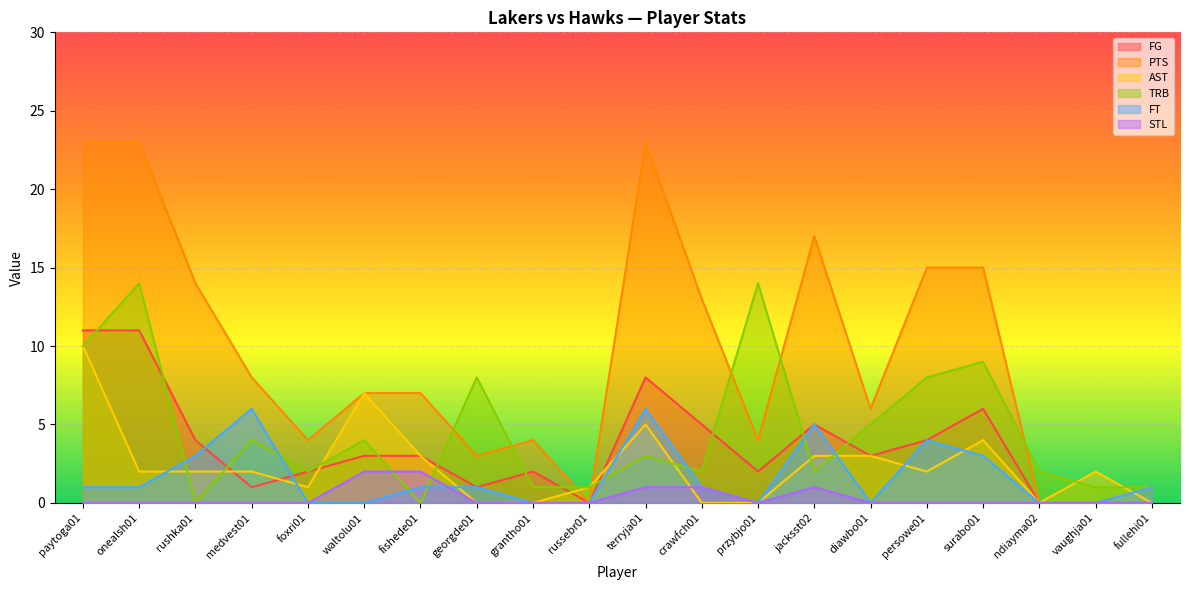

Count the number of data series in this chart.

6